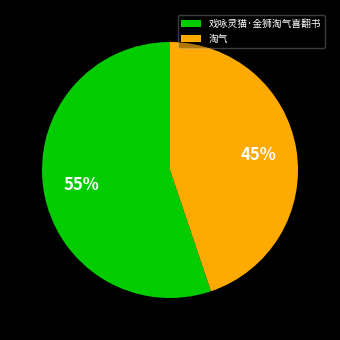

Which has a higher value, 淘气 or 戏咏灵猫·金狮淘气喜翻书?

戏咏灵猫·金狮淘气喜翻书